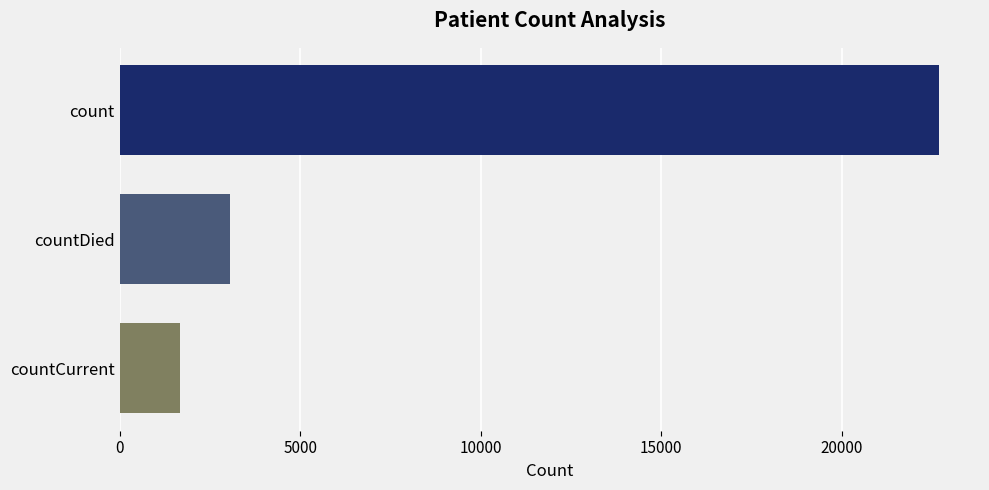

What is the maximum value shown in the chart?

22690